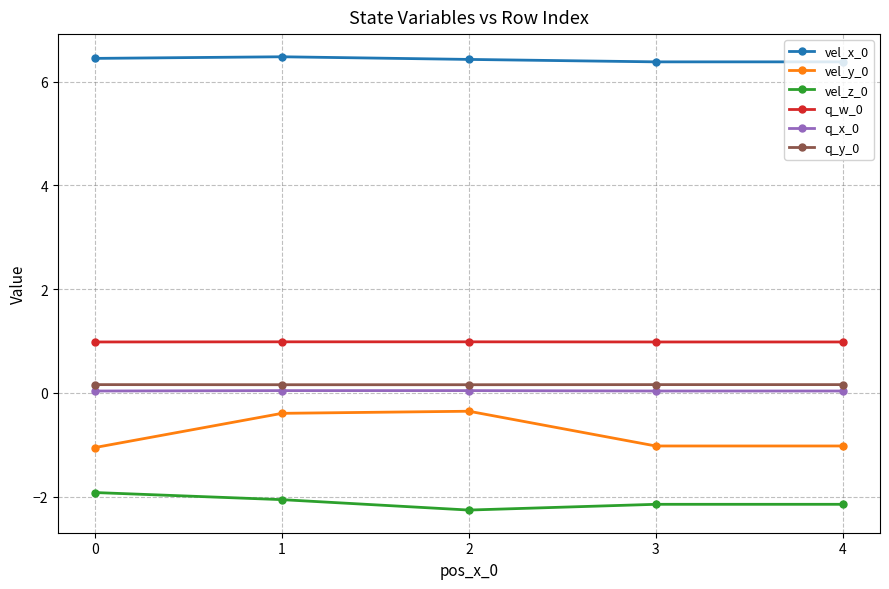

True or false: vel_y_0 and q_x_0 cross at least once.

False